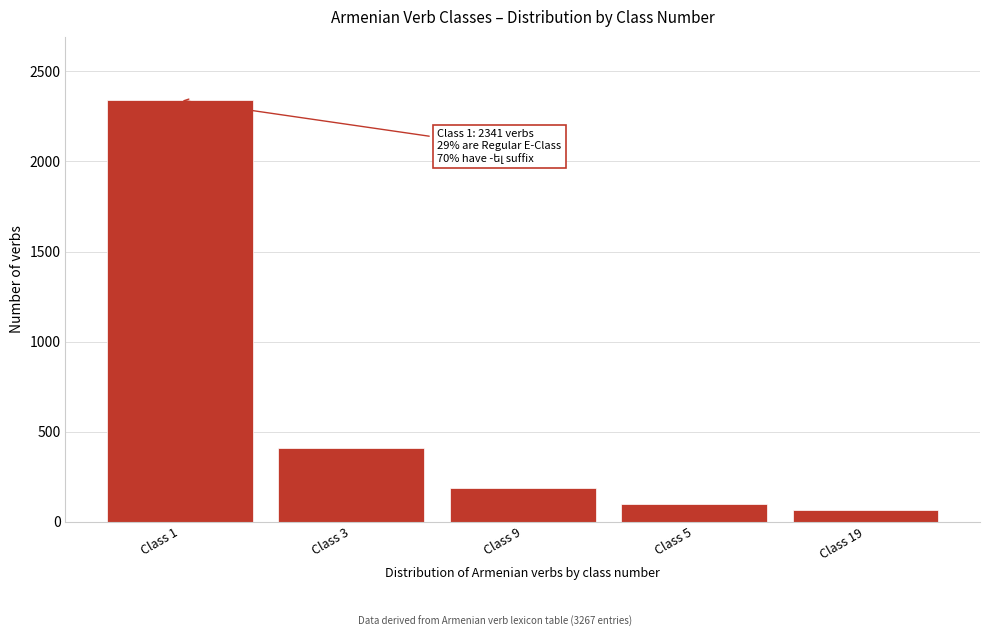

Reading right to left, list all the values displayed in this chart.

Class 19=67	Class 5=98	Class 9=189	Class 3=412	Class 1=2341